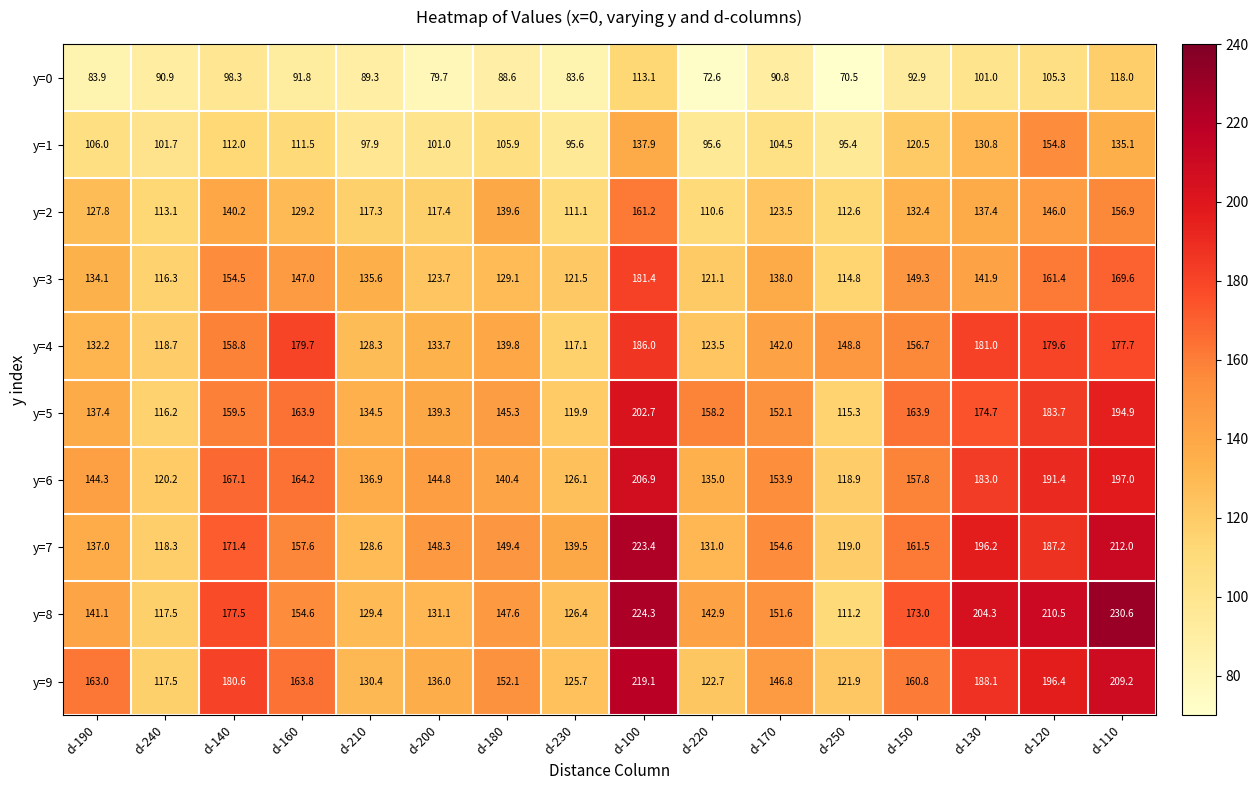

At which label does y=4 first exceed 148?

d-140